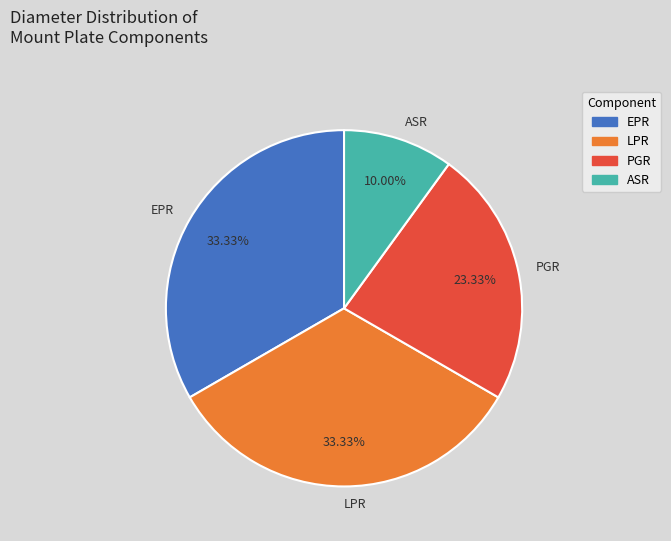

Is PGR the majority of the pie?

No